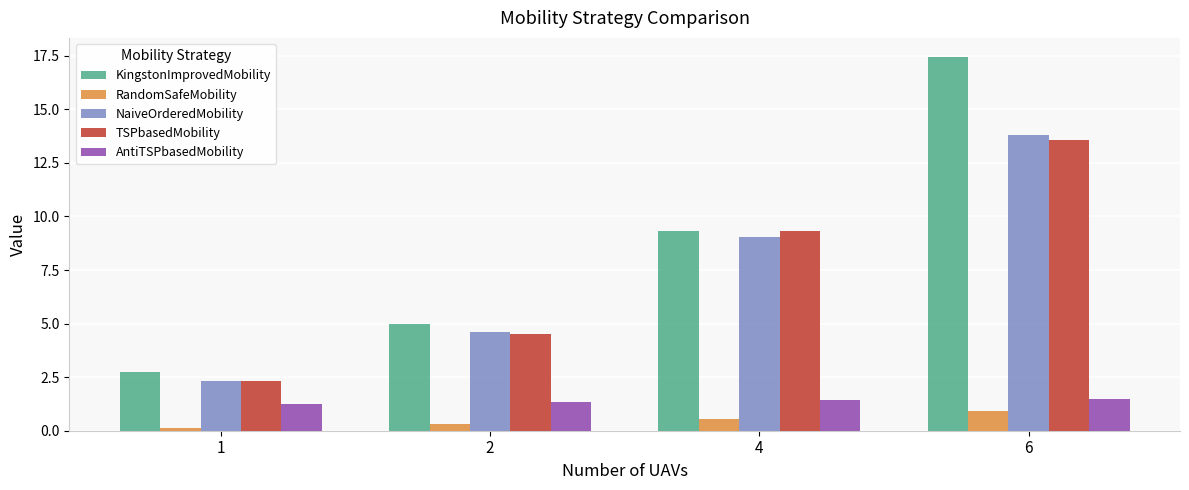

Which label corresponds to the largest value in the chart?

6